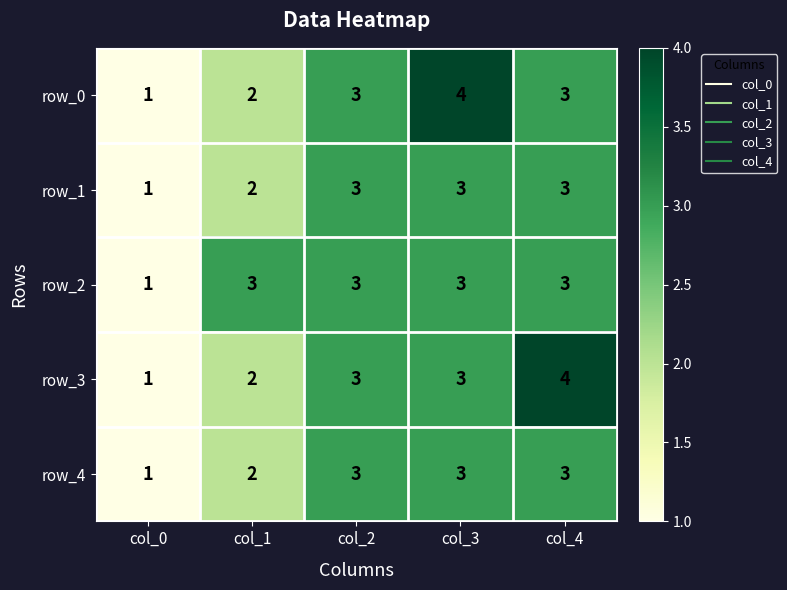

Reading left to right, what are all the values shown in this chart?

row_0: 1	2	3	4	3
row_1: 1	2	3	3	3
row_2: 1	3	3	3	3
row_3: 1	2	3	3	4
row_4: 1	2	3	3	3